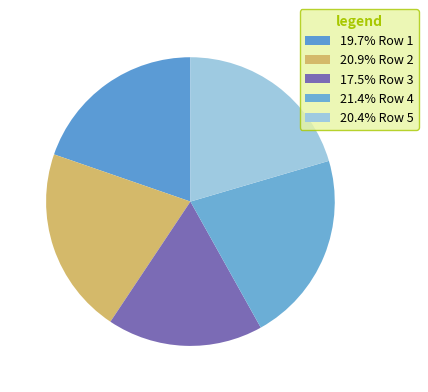

Rank the categories by value from highest to lowest.

4, 2, 5, 1, 3